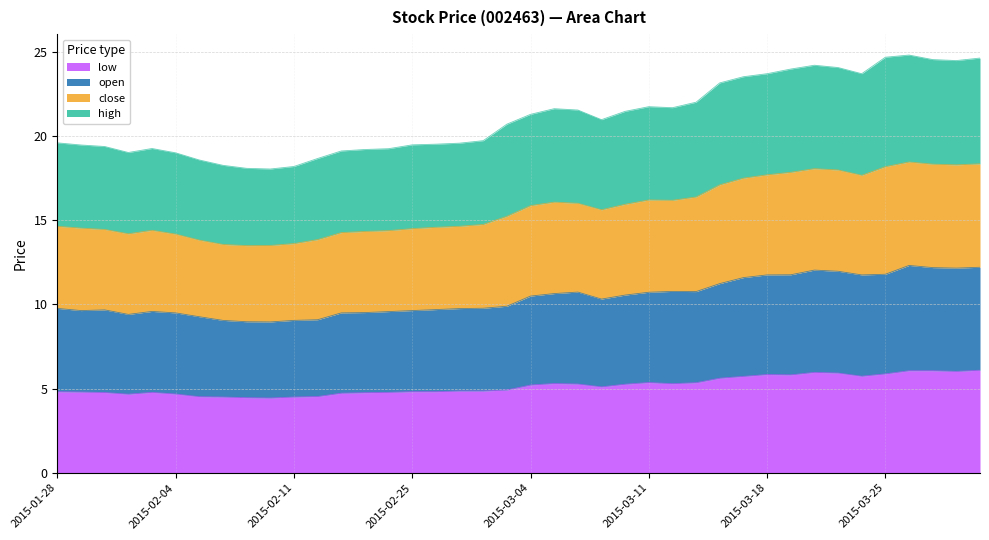

Rank the series by their maximum value, from lowest to highest.

low, open, high, close